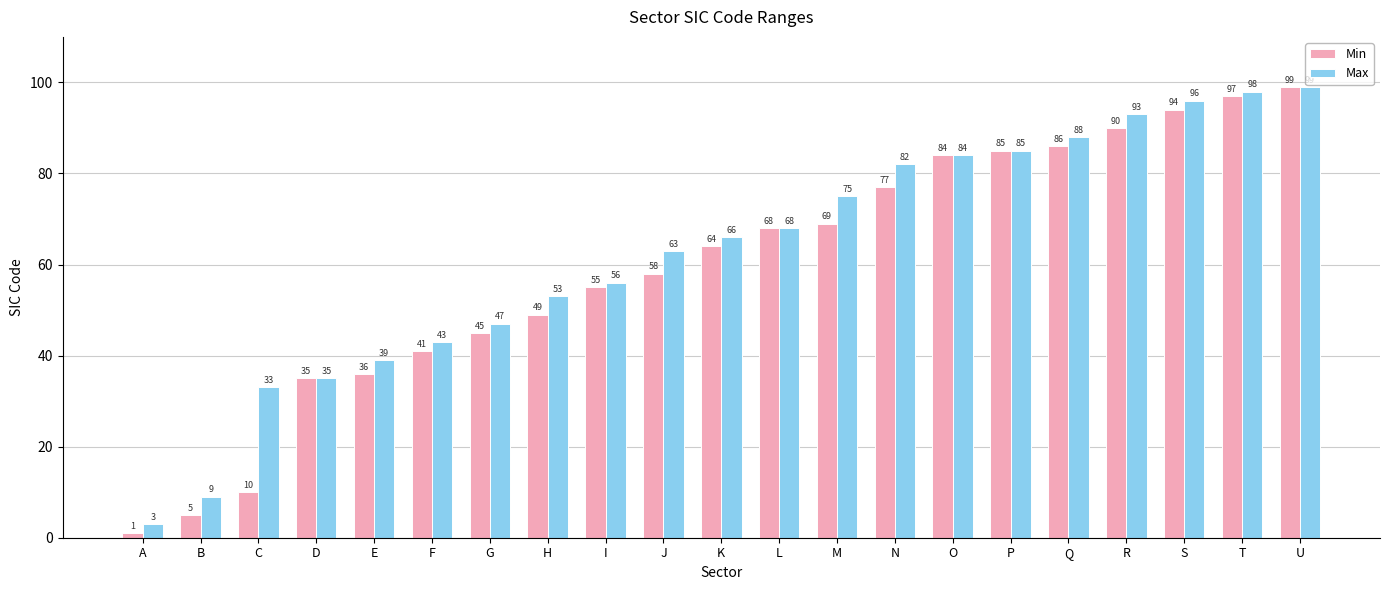

What is the sum of all Max values?

1315